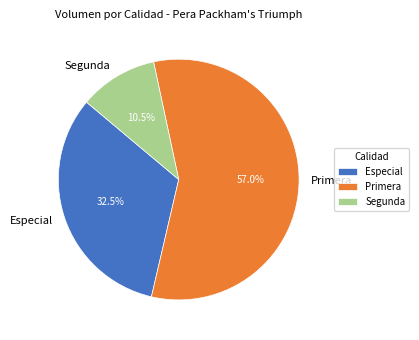

Is the sum of Segunda and Especial greater than half?

No